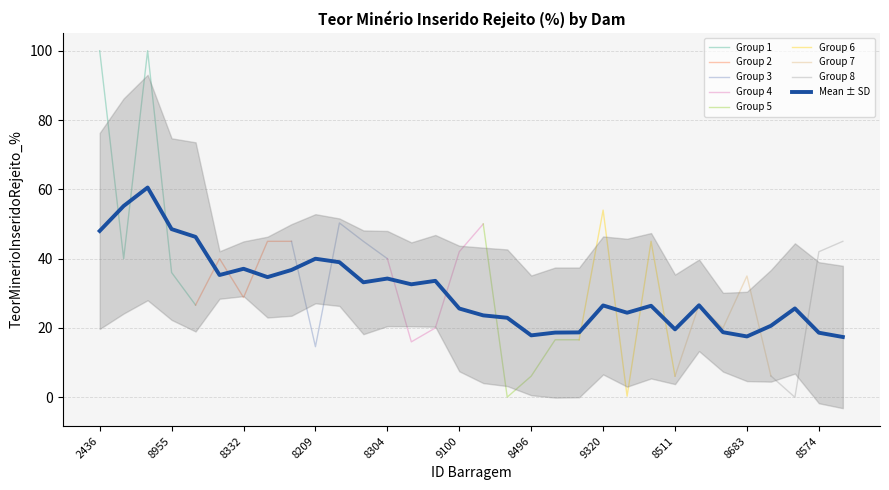

How many data points does each series have?

32